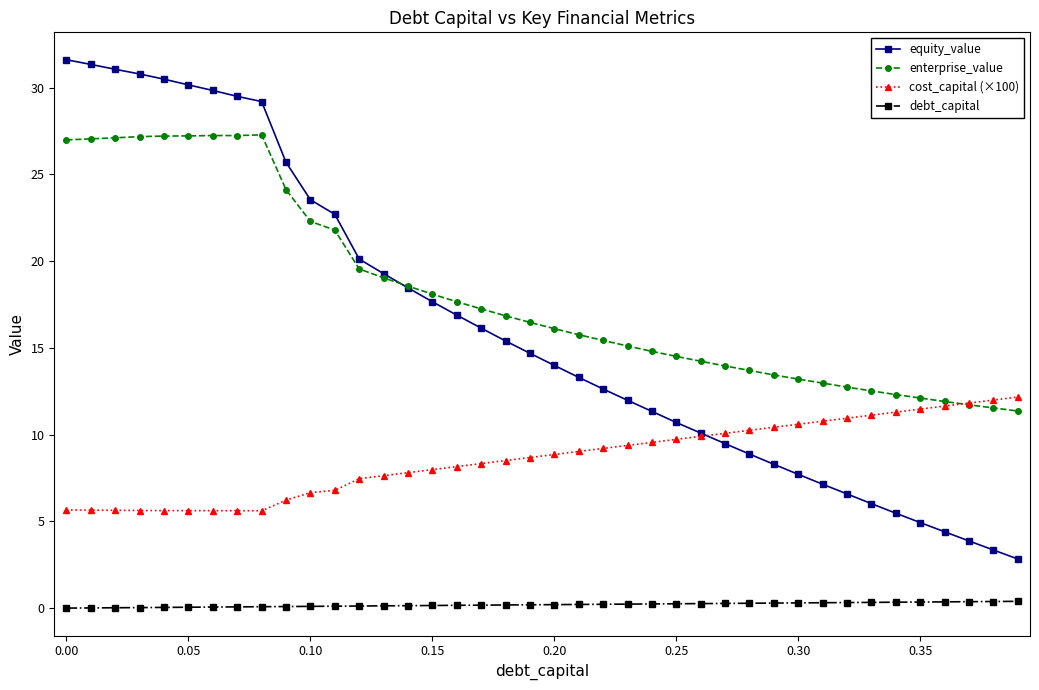

How many data points does each series have?

40